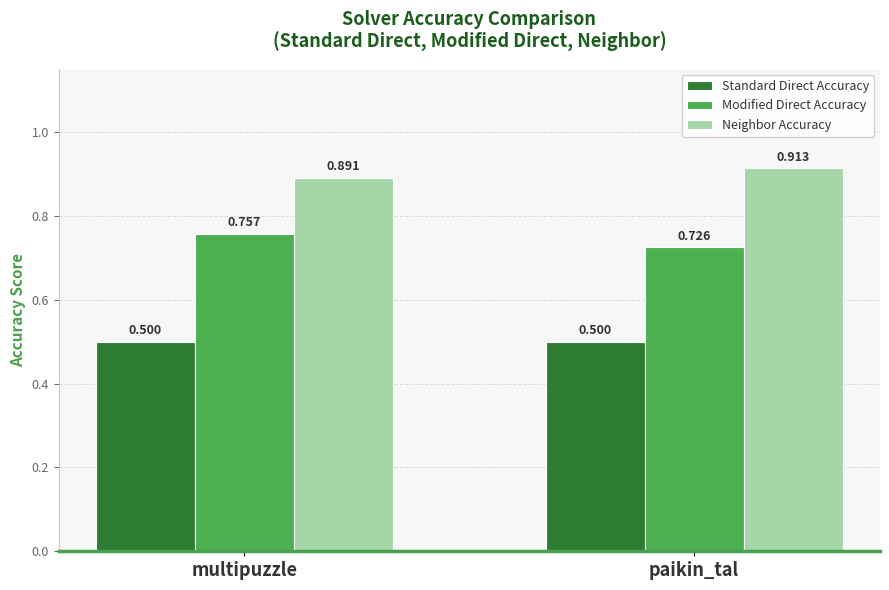

What is the difference between the highest and lowest values at multipuzzle?

0.4